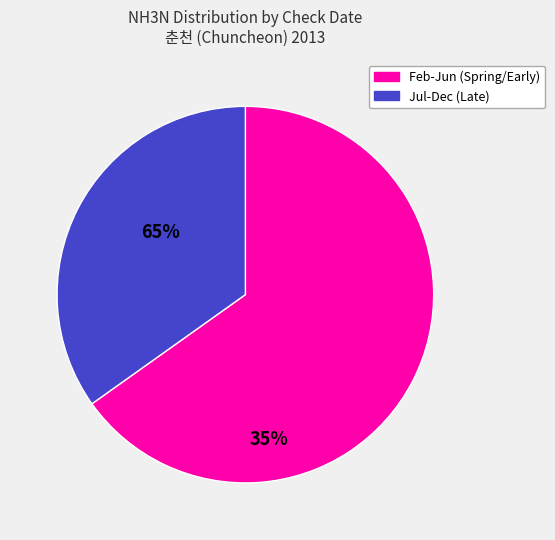

Does Feb-Jun (Spring/Early) represent more than half of the total?

Yes